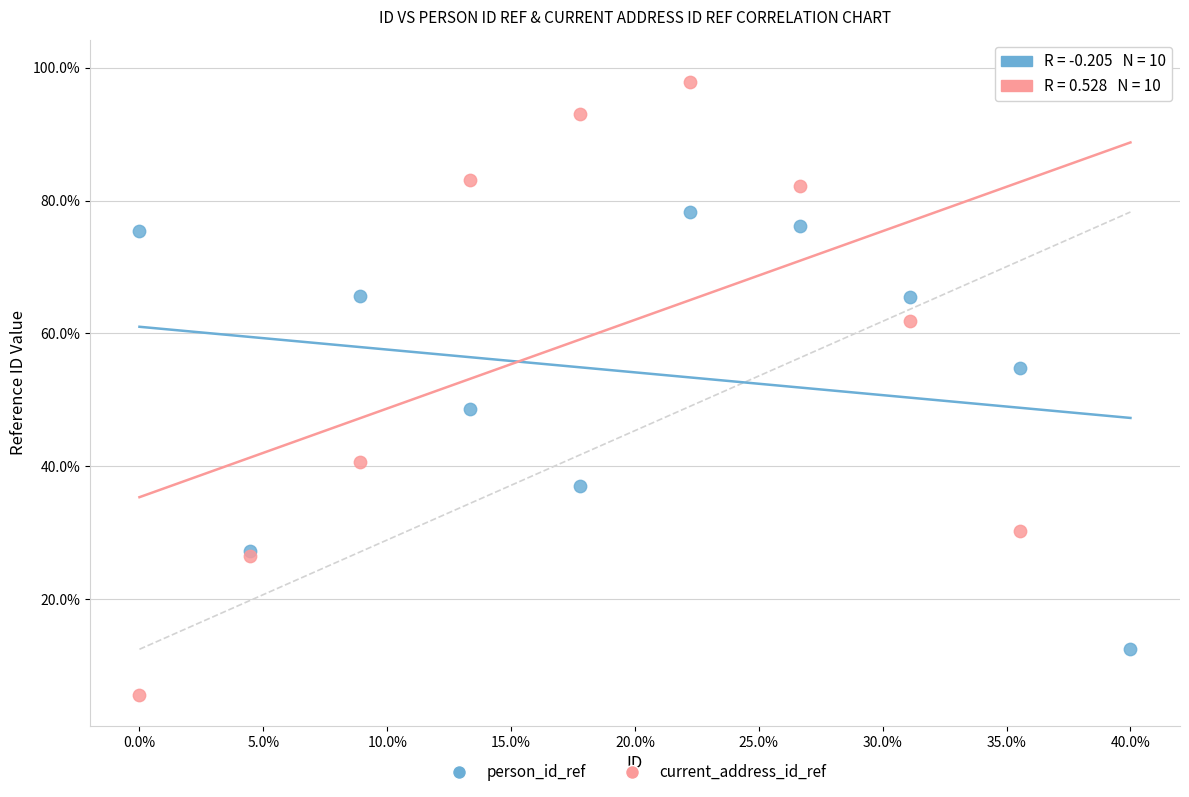

What are all the series names shown in the legend?

person_id_ref, current_address_id_ref